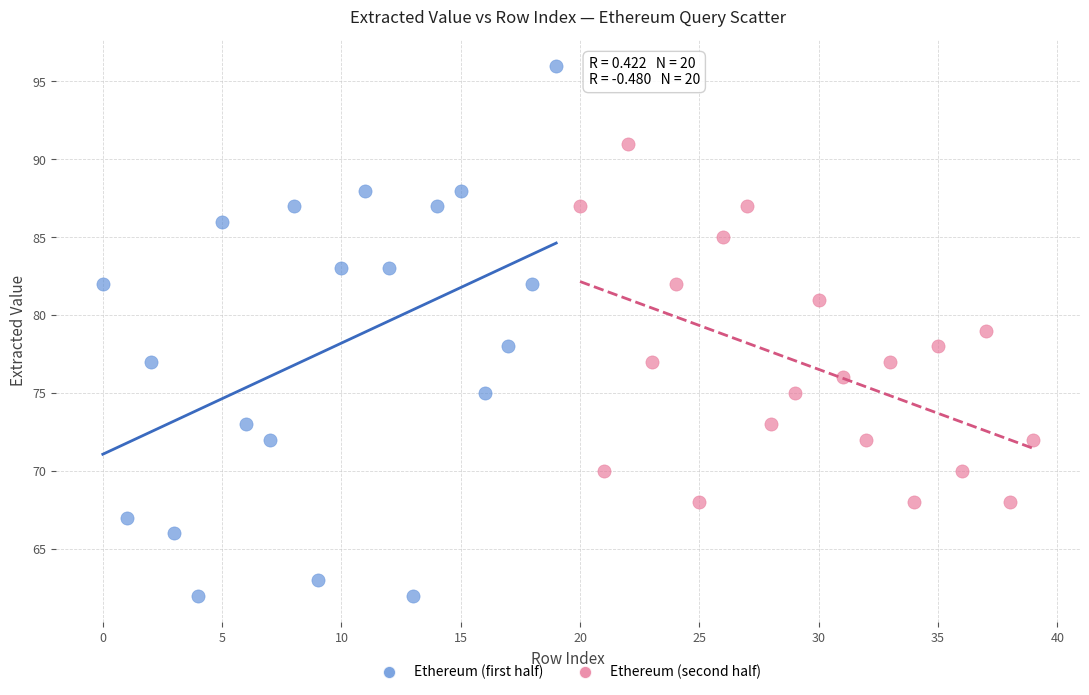

Which series contains the lowest Y value?

Ethereum (first half)